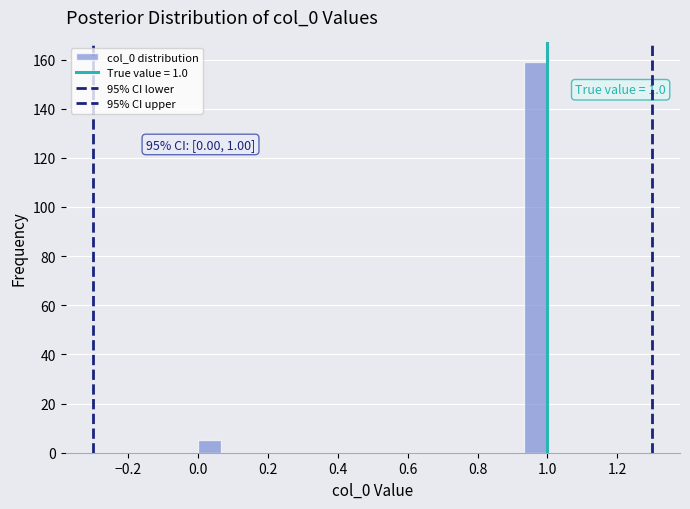

Read against the x-axis, roughly where is the centre of the tallest bar?

0.96